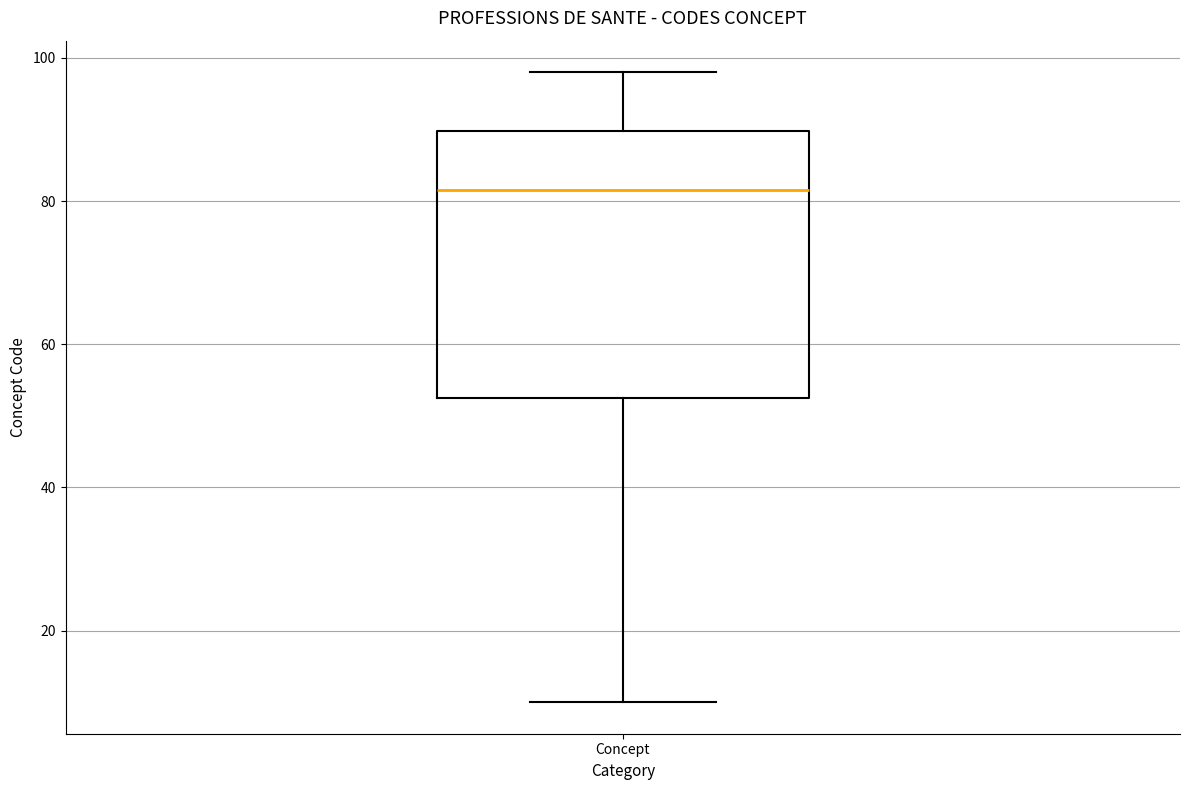

Where does the lower whisker of the box for Concept end on the y-axis? The values are not printed on the chart, so give them approximately, as read against the axis.

10